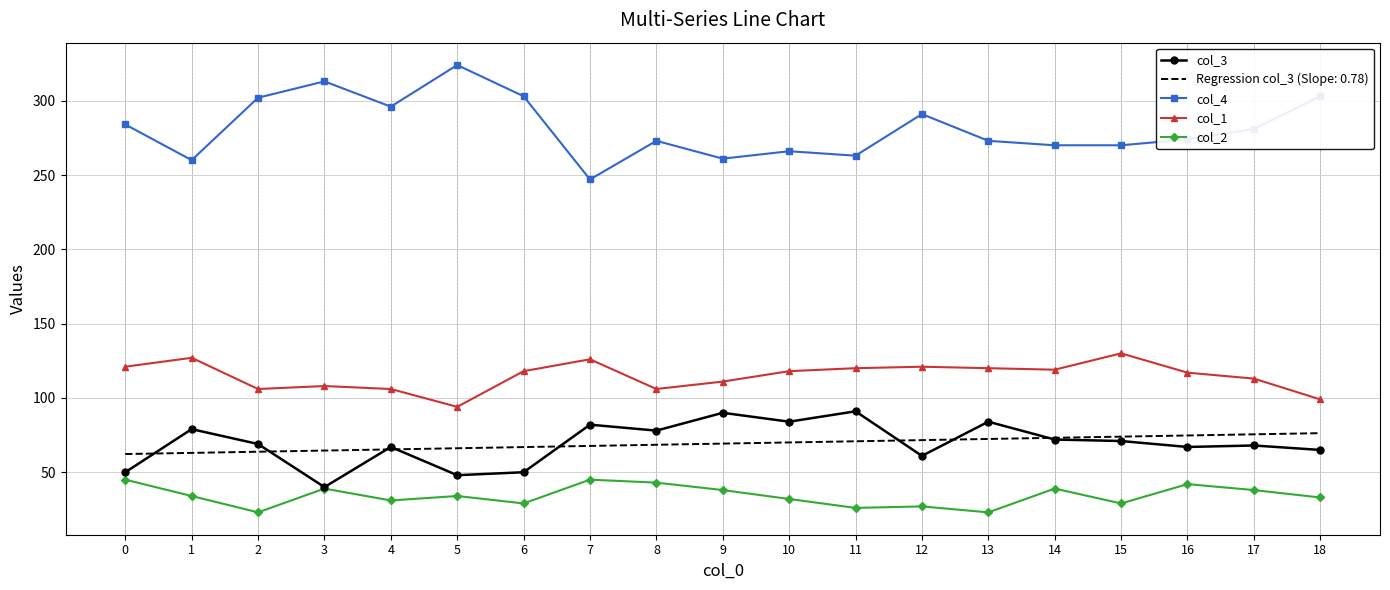

Rank the series by their maximum value, from highest to lowest.

col_4, col_1, col_3, Regression col_3 (Slope: 0.78), col_2